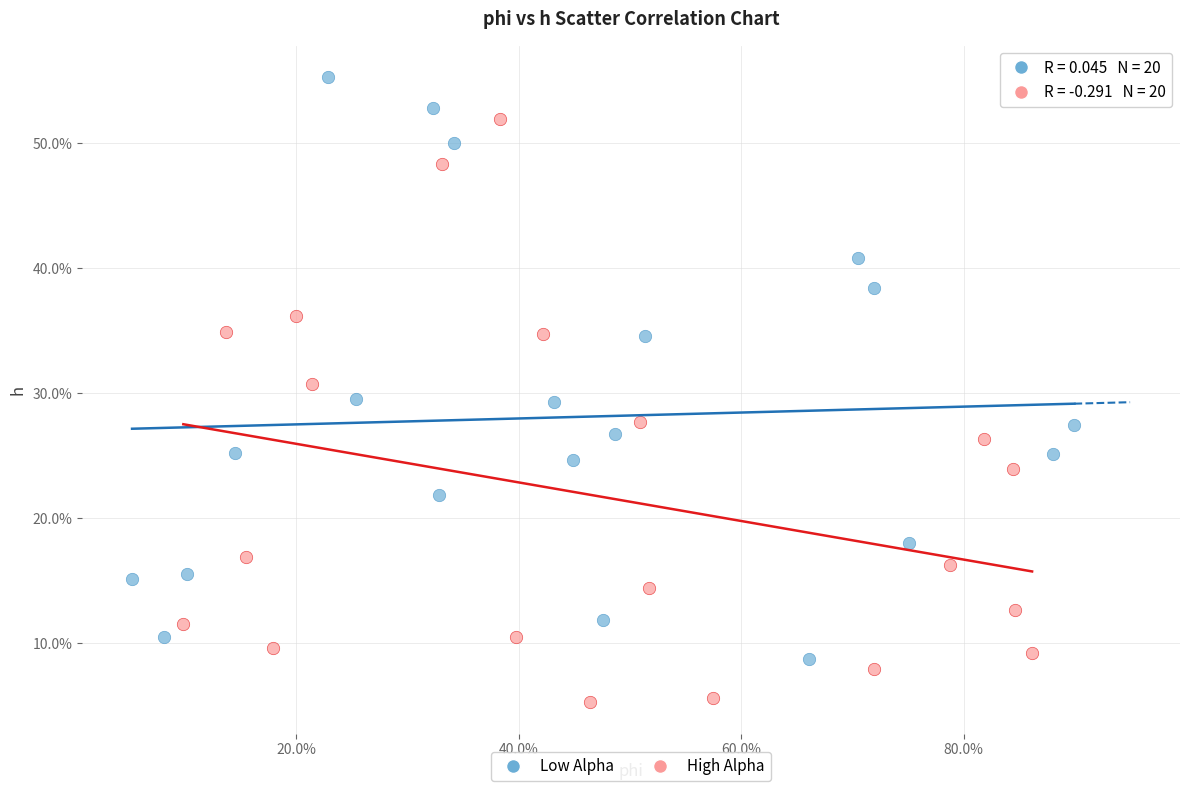

What are all the series names shown in the legend?

Low Alpha, High Alpha